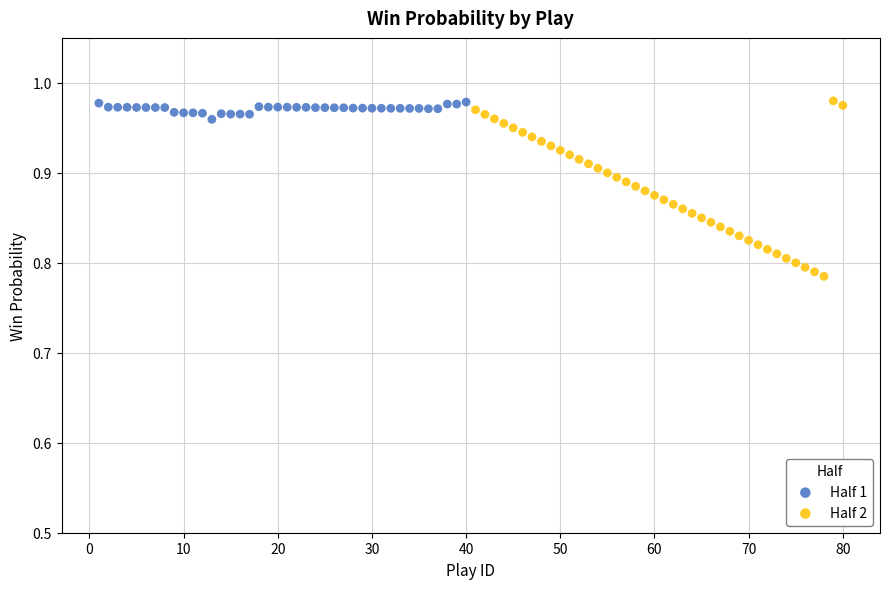

Which series has the largest Y range (max minus min)?

Half 2